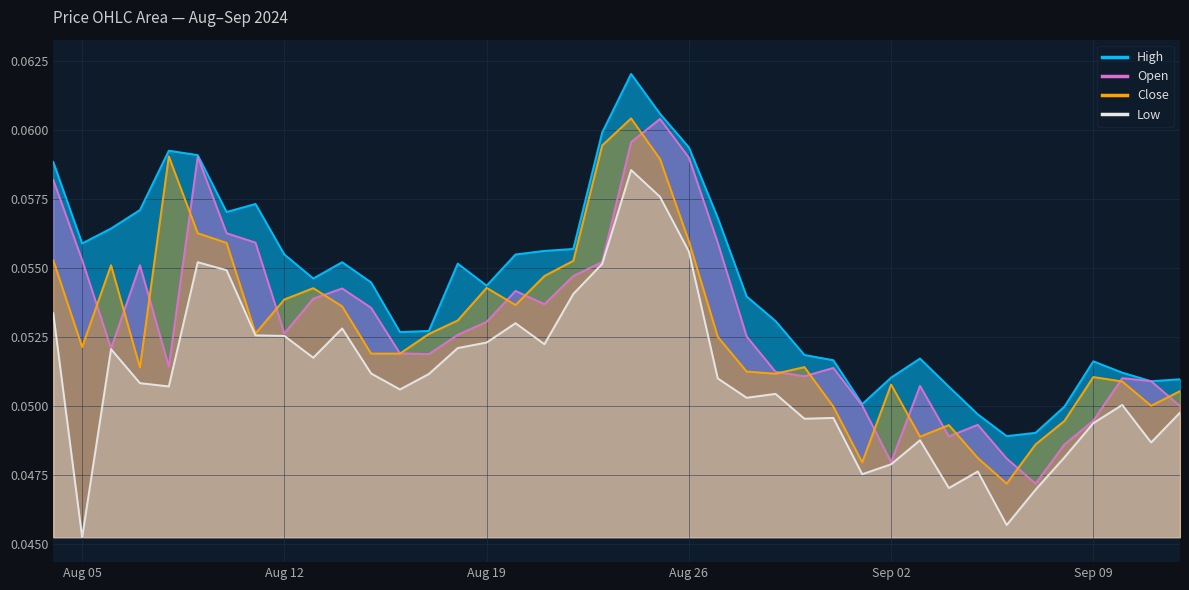

Which category has the highest value in the low series?

2024-08-24